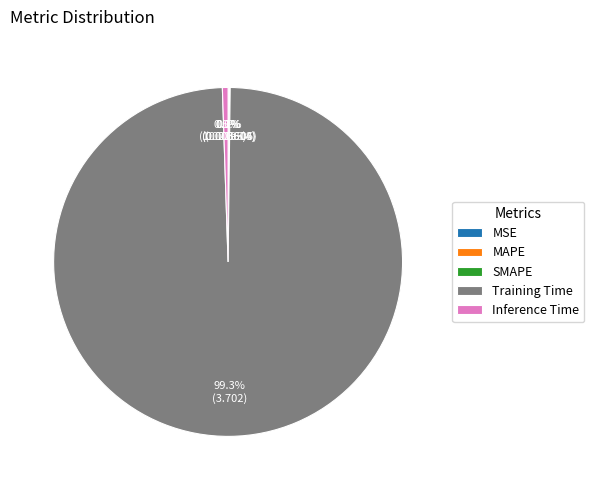

Is there a majority slice in this chart?

Yes